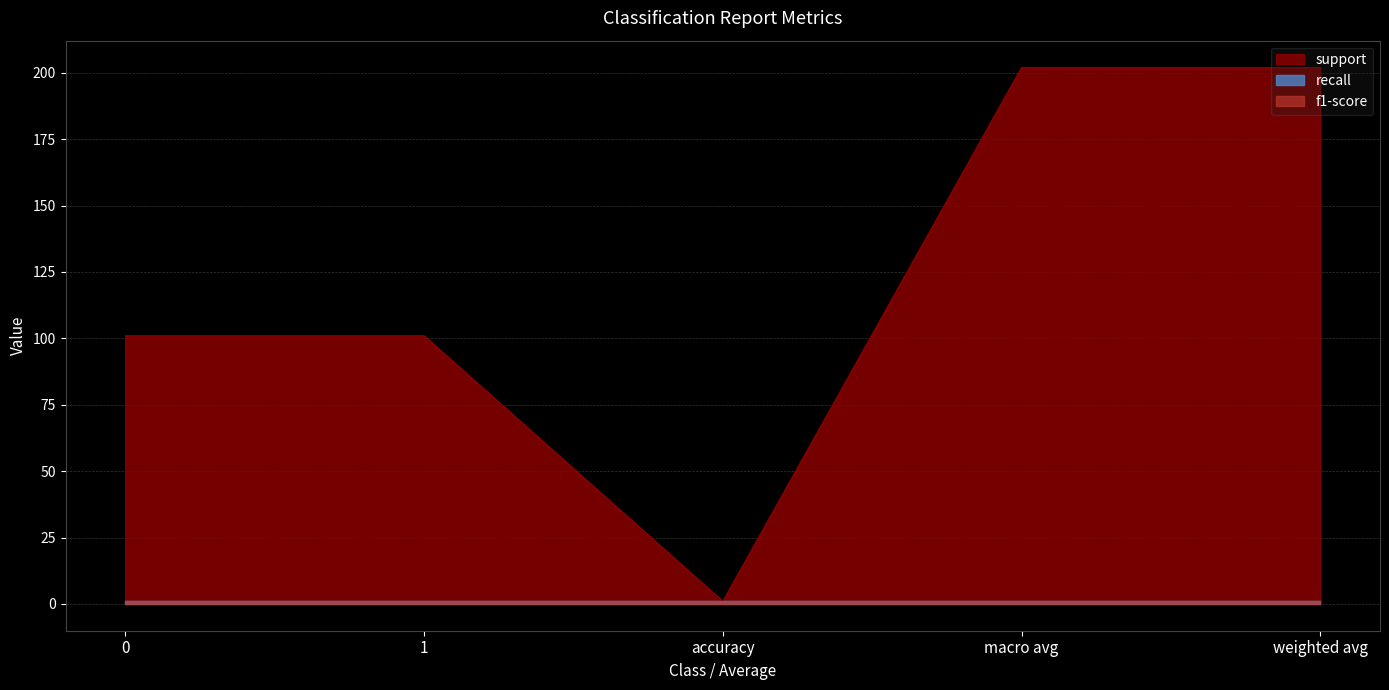

What position from the right is 0?

5